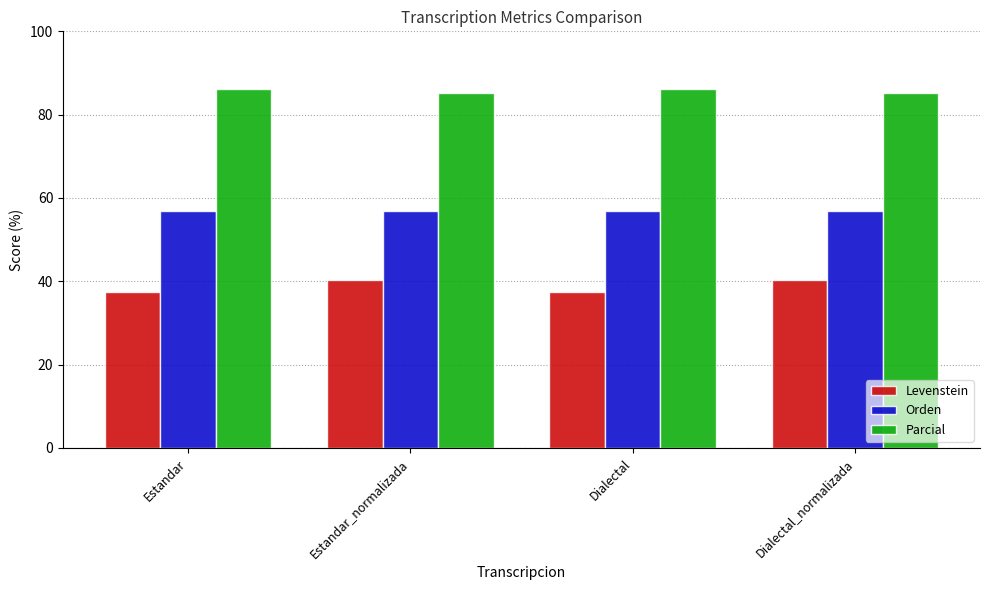

What is the maximum value shown in the chart?

86.2